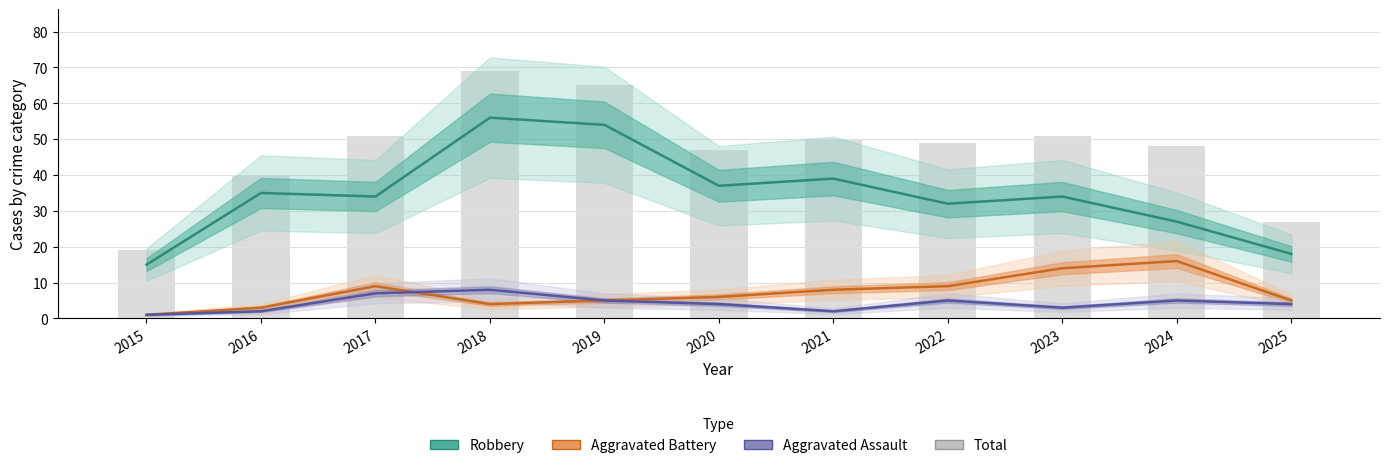

What is the value of the Aggravated Assault bar at the 8th from the left?

5